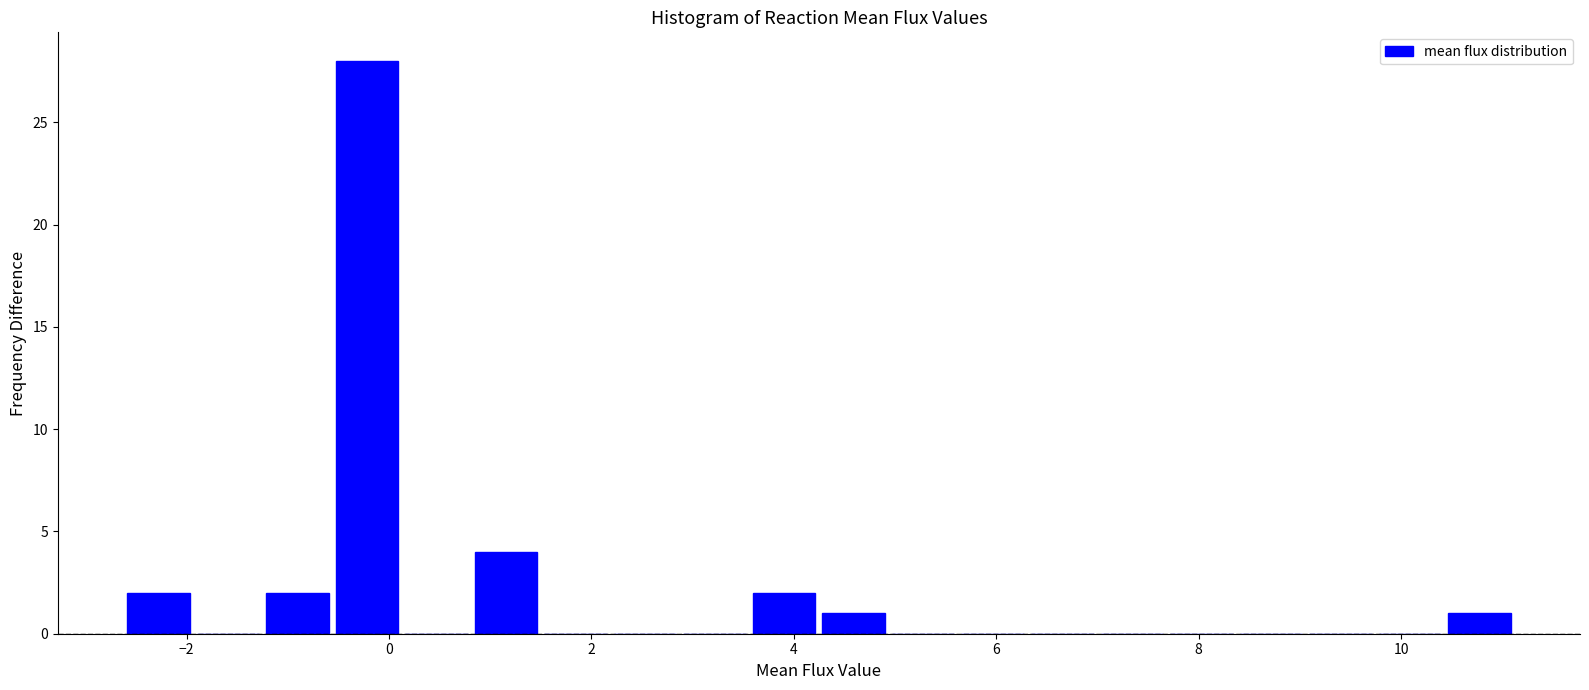

Around what value on the x-axis is the tallest bar? Give the approximate position of its centre, as read against the axis.

-0.2